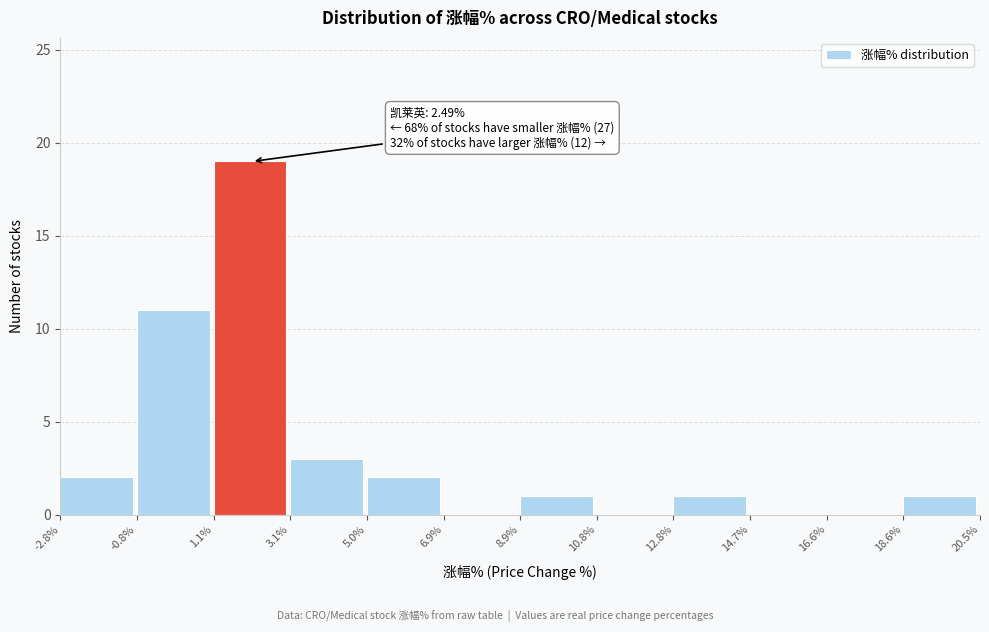

Which range on the x-axis has the tallest bar?

1.1% to 3.1%